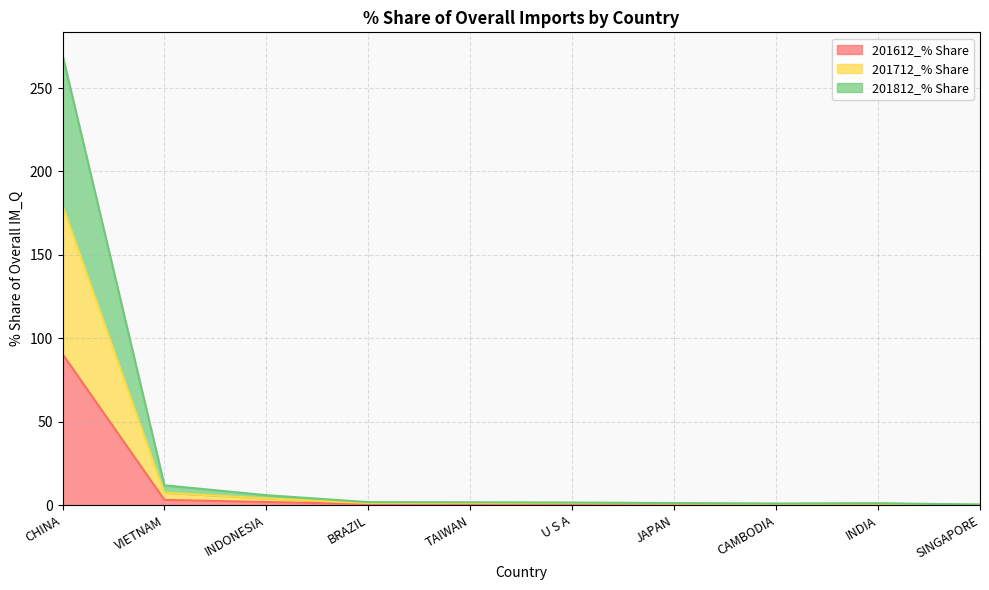

What is the label of the 10th point from the right?

CHINA